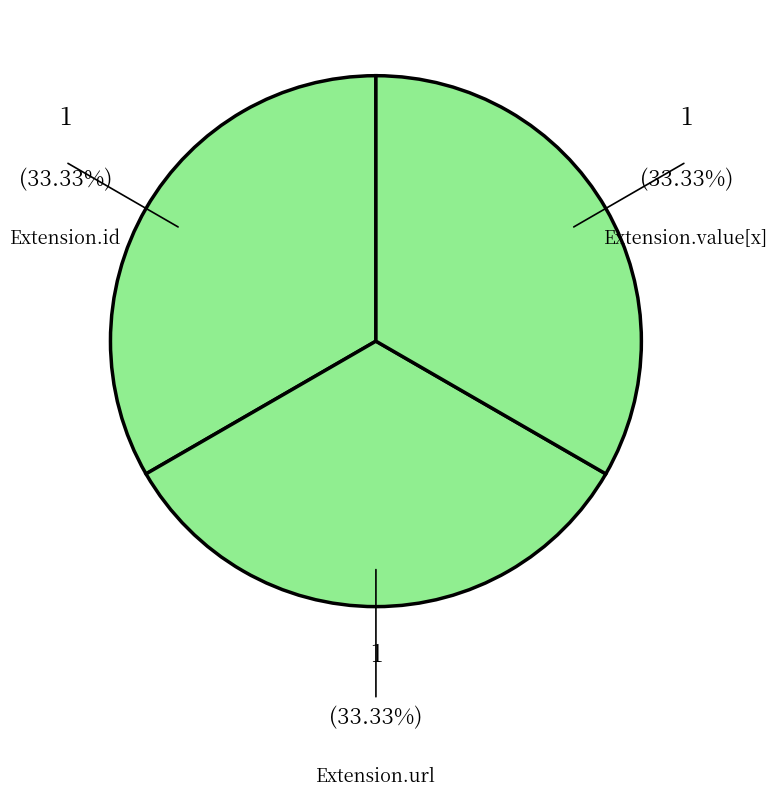

Count the number of slices in the pie.

3